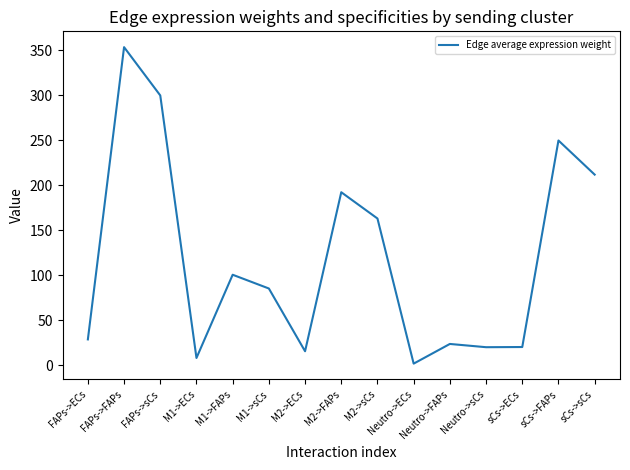

The value at M1->sCs is 85.4. True or false?

True